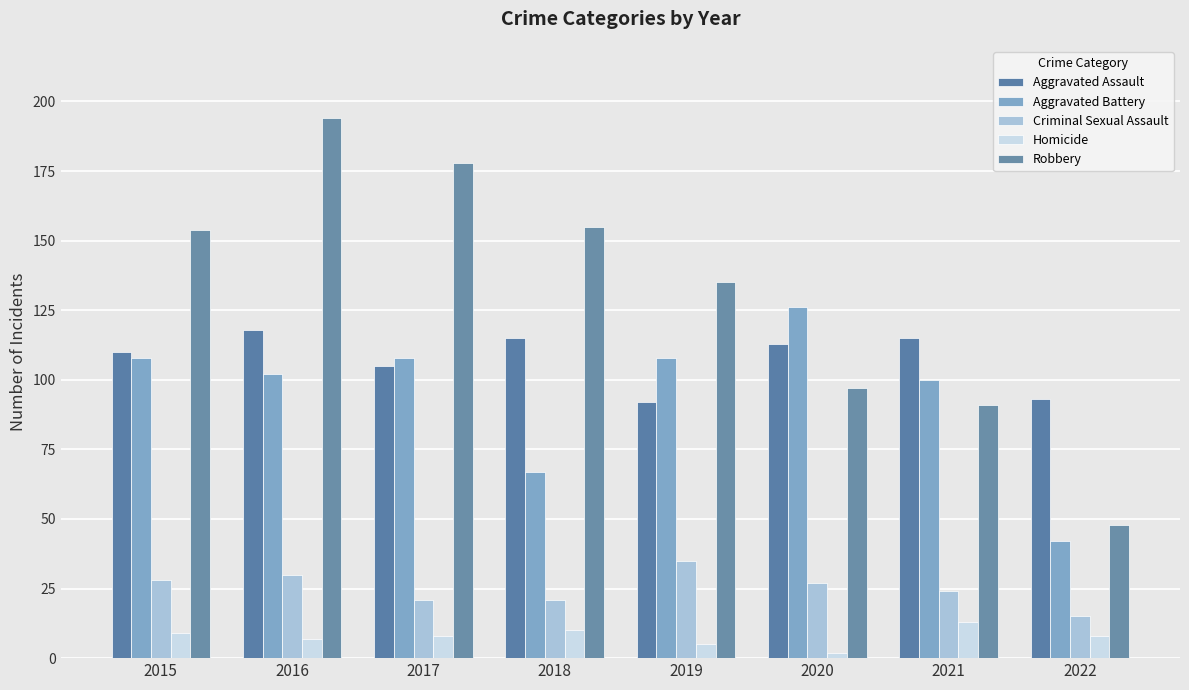

At which label does Homicide first exceed 8?

2015